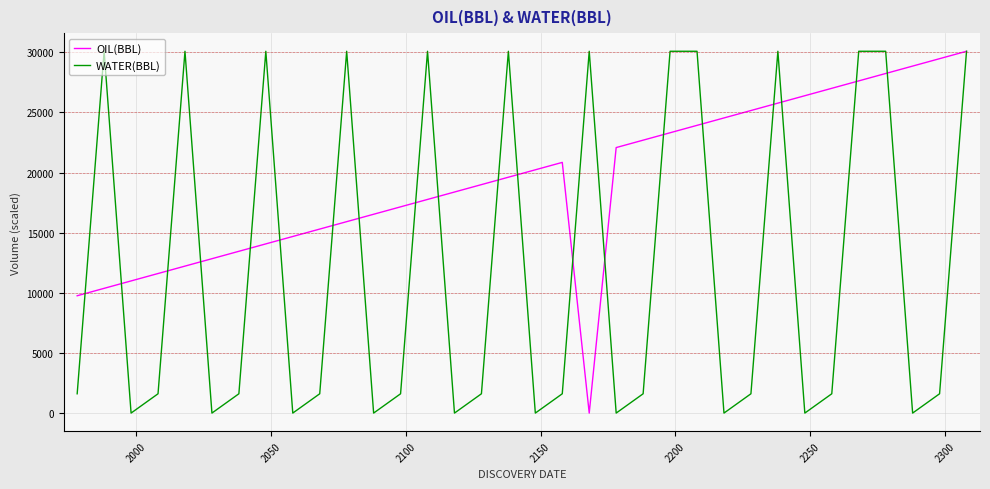

Rank the series by their average value, from lowest to highest.

WATER(BBL), OIL(BBL)